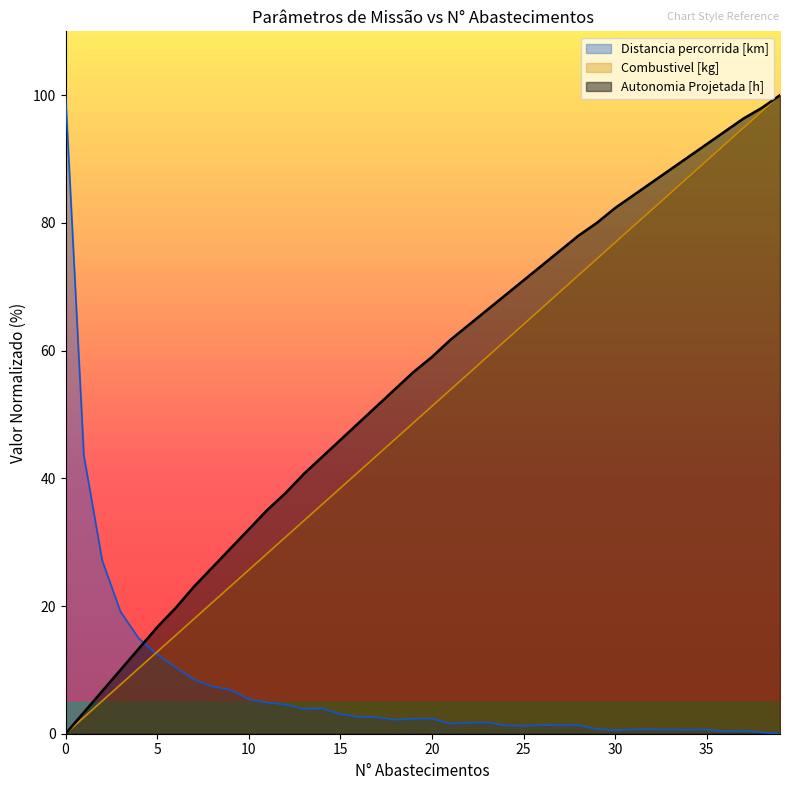

Where do Autonomia Projetada [h] and Distancia percorrida [km] first cross each other?

4 and 5